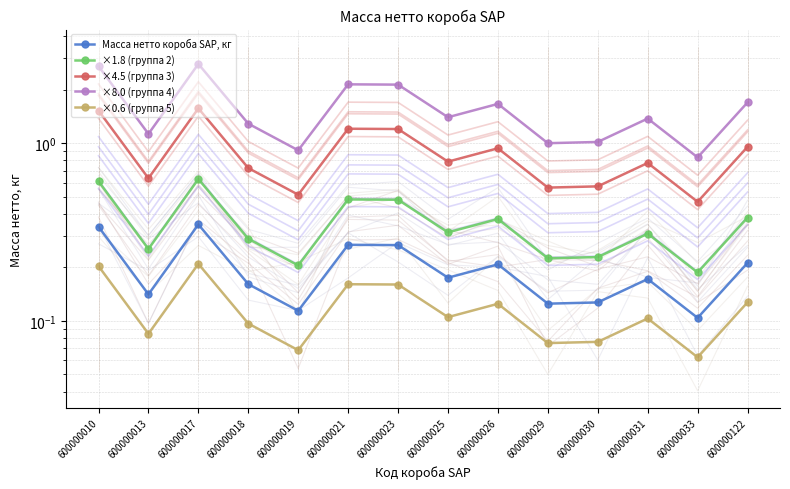

Which series has the largest total across all categories?

×8.0 (группа 4)